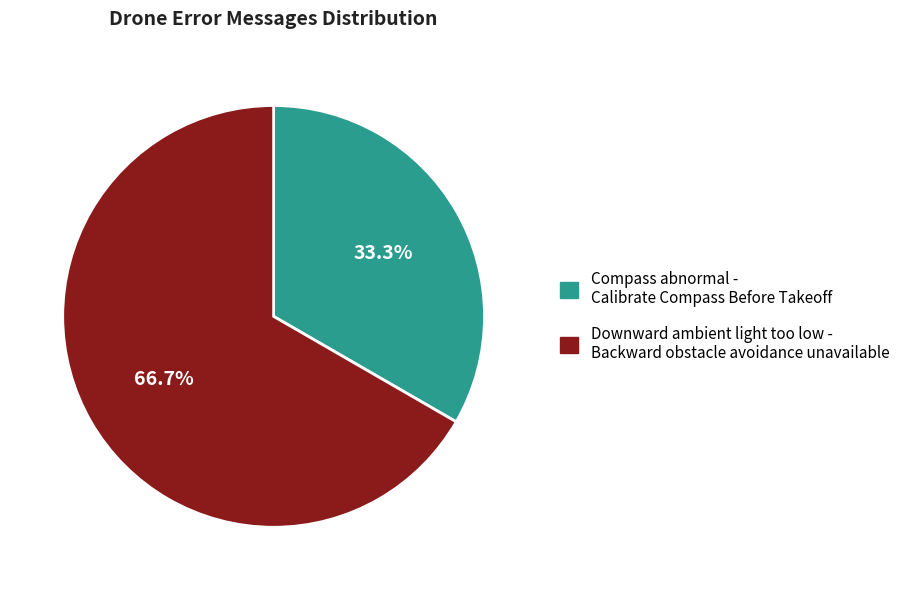

How many segments does this pie chart have?

2